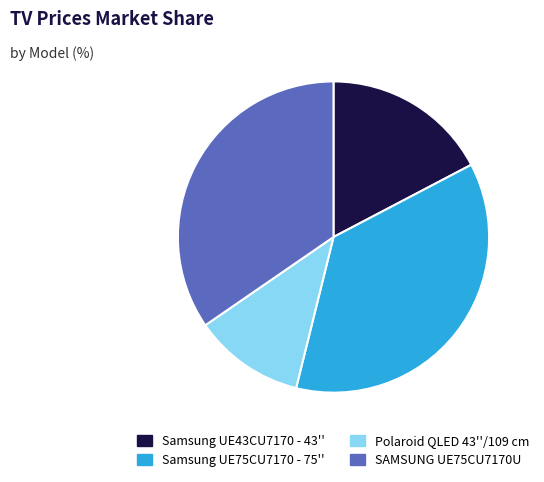

Does Polaroid QLED 43''/109 cm represent more than half of the total?

No